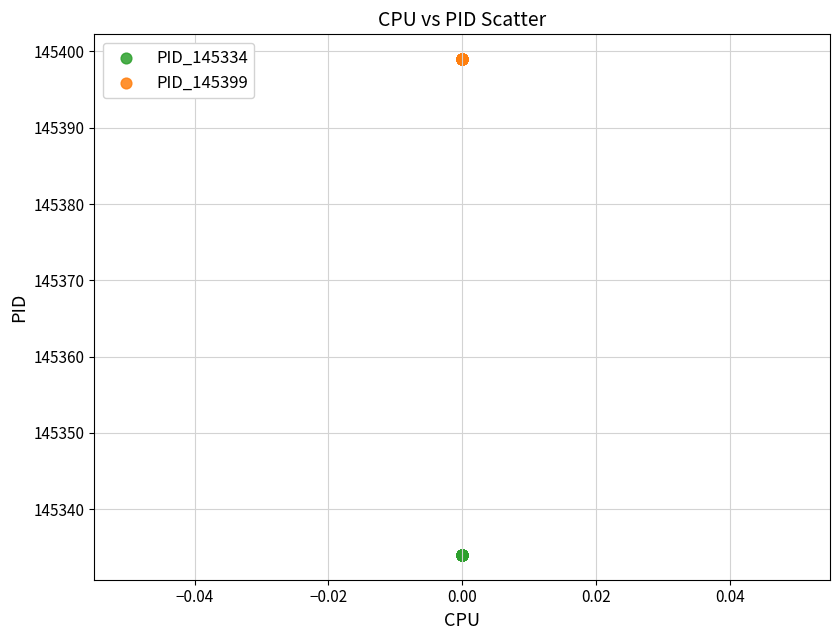

Which series reaches the minimum Y coordinate?

PID_145334